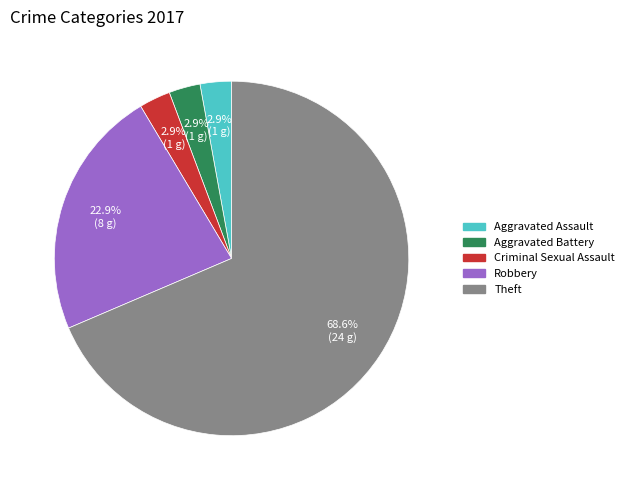

Between Aggravated Battery and Theft, which is larger?

Theft